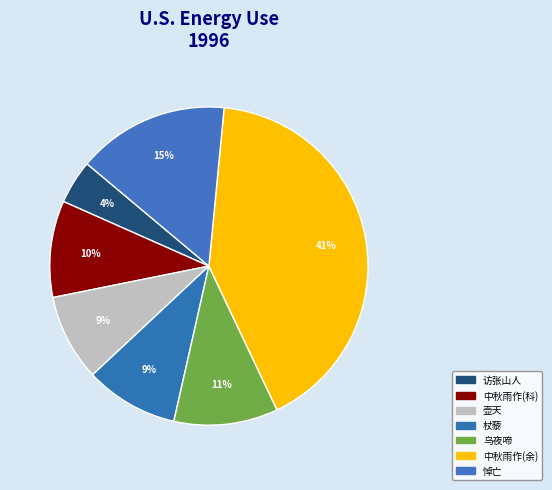

What is the largest slice in the pie chart?

中秋雨作(余)